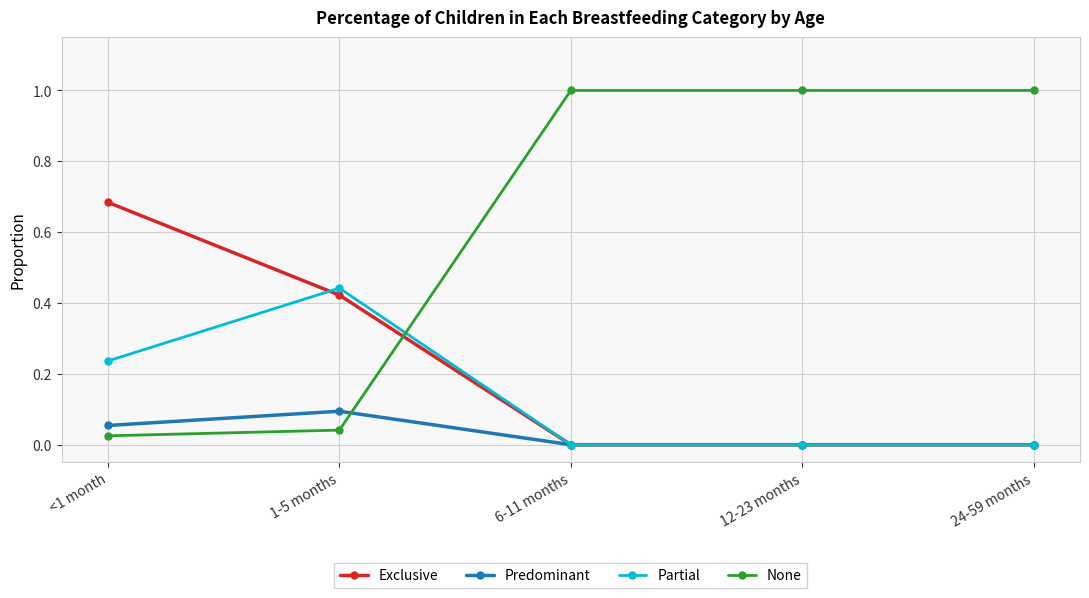

Is the value of None at 24-59 months greater than the value of Partial at 6-11 months?

Yes